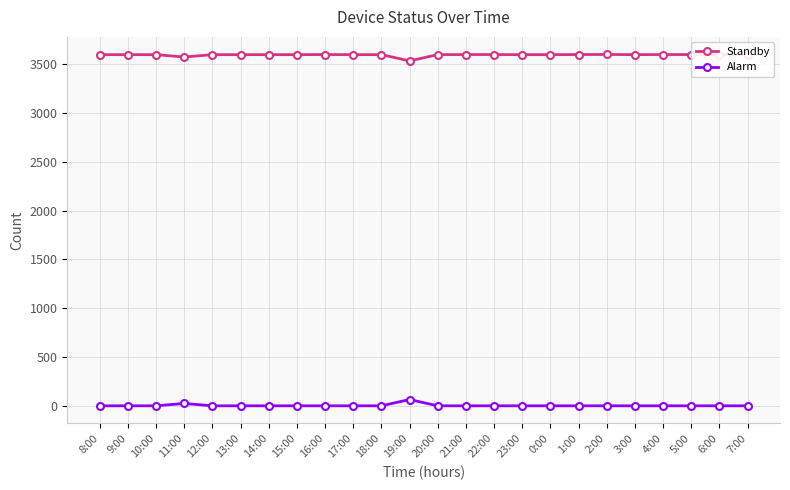

Rank the series at 14:00 from lowest to highest value.

Alarm, Standby